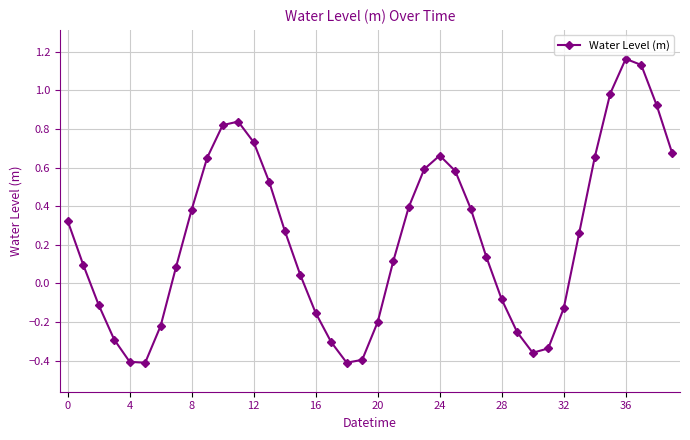

What is the difference between the maximum and second lowest values?

1.6